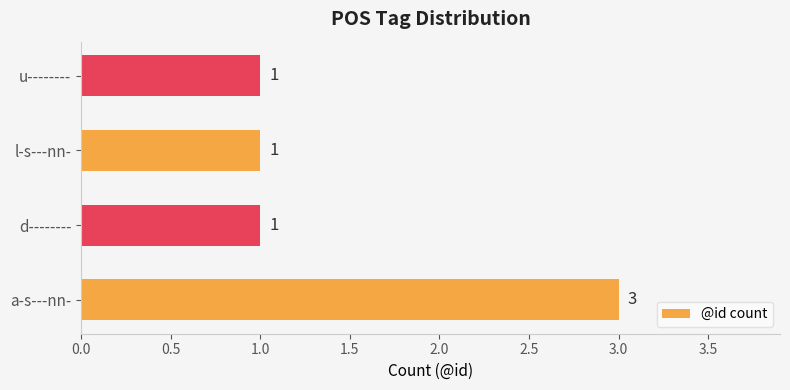

How many categories are shown in the chart?

4